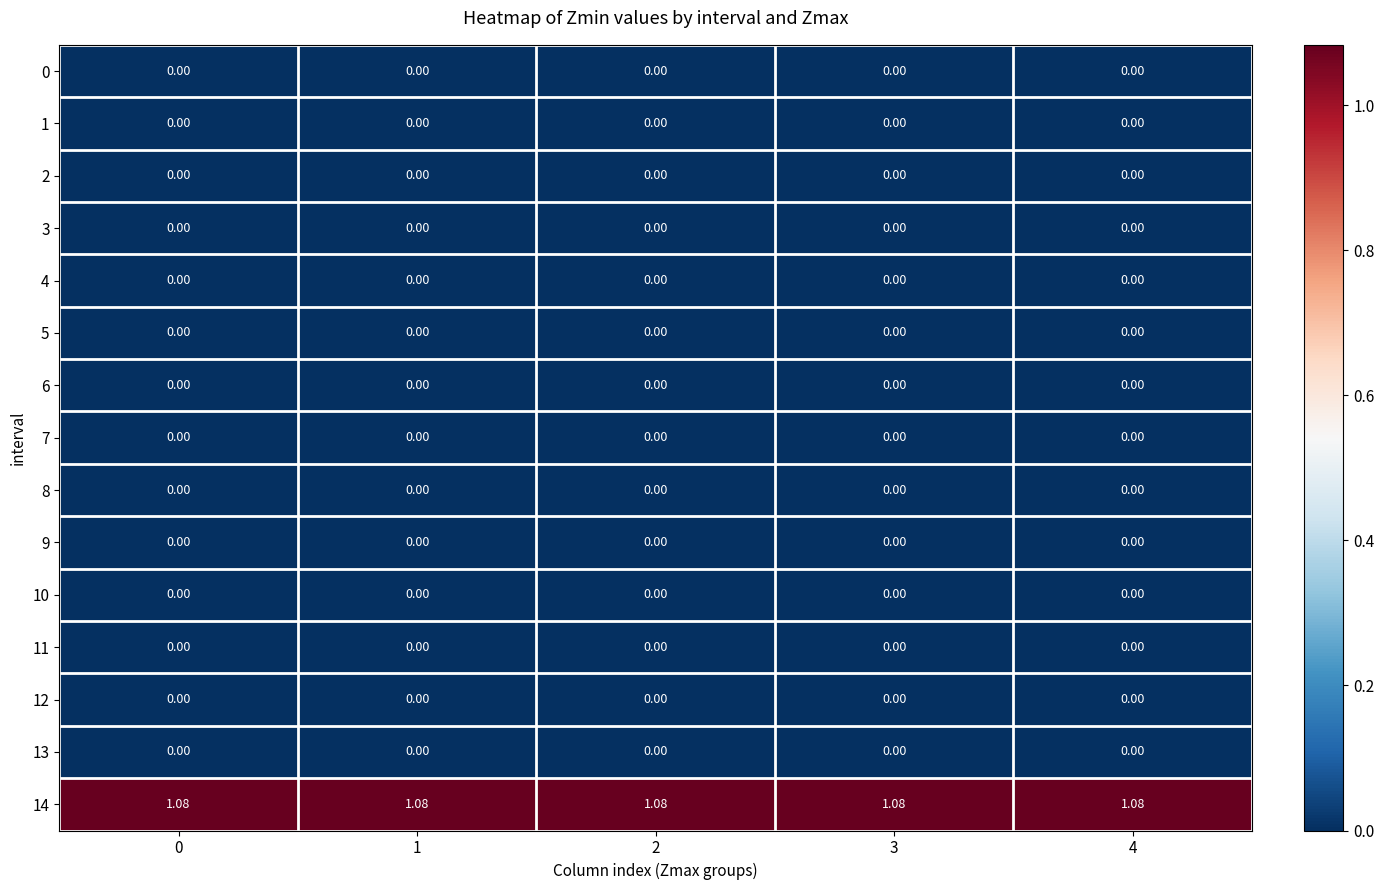

How many data points does each series have?

5